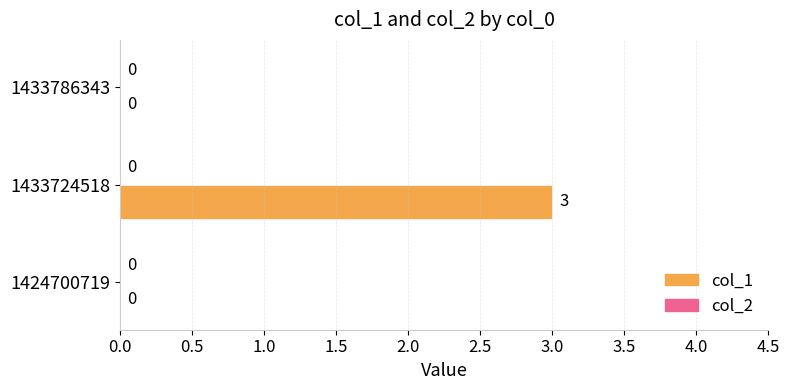

Read the value at 1433724518.

3